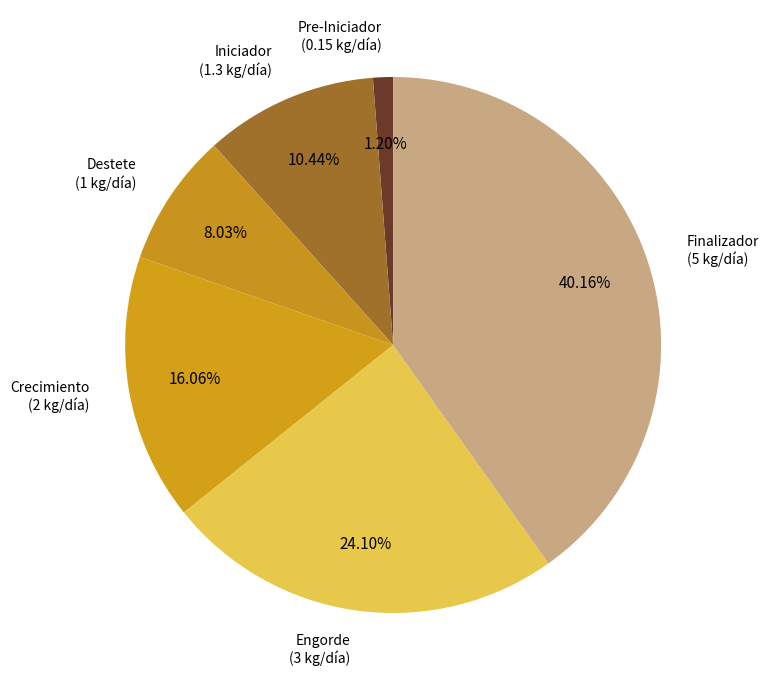

Count the number of slices in the pie.

6